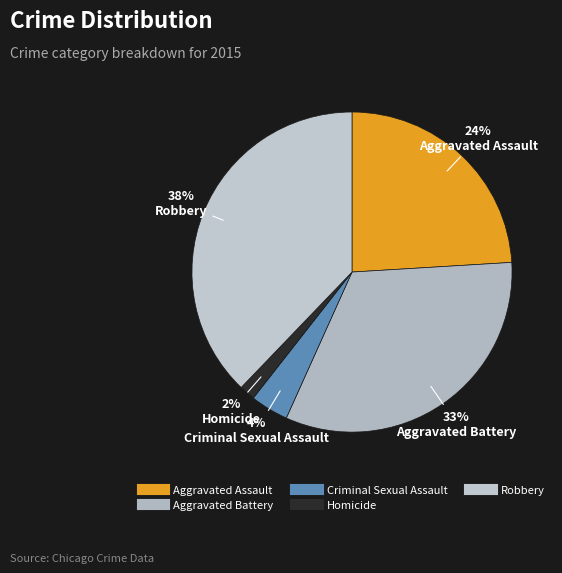

What percentage is NOT represented by Robbery?

62.2%